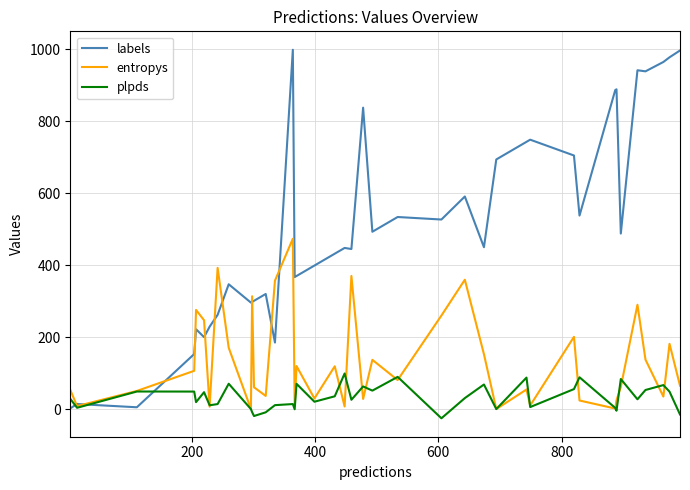

Rank the series by their average value, from highest to lowest.

labels, entropys, plpds